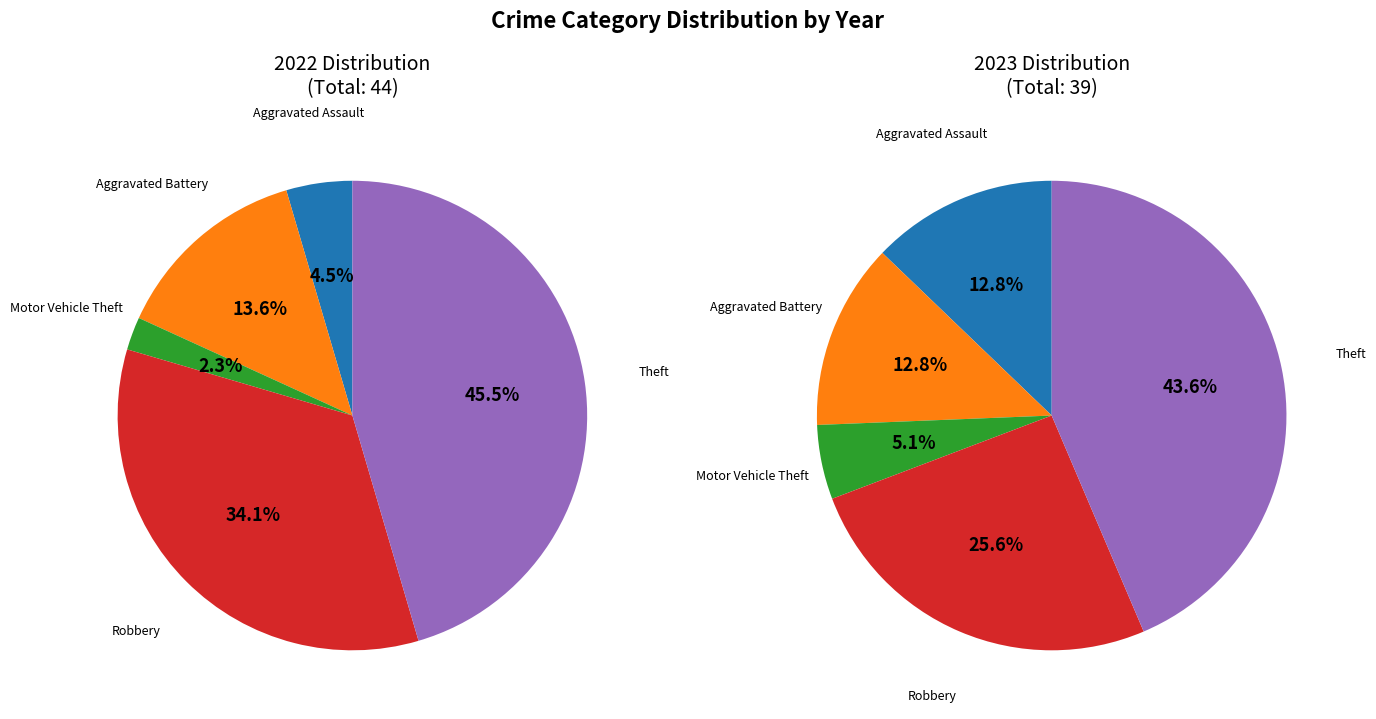

Between Theft and Aggravated Assault, which is larger?

Theft